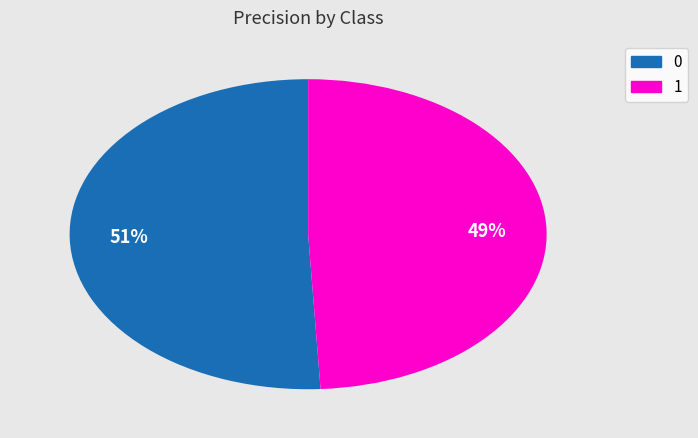

How many slices are in this pie chart?

2